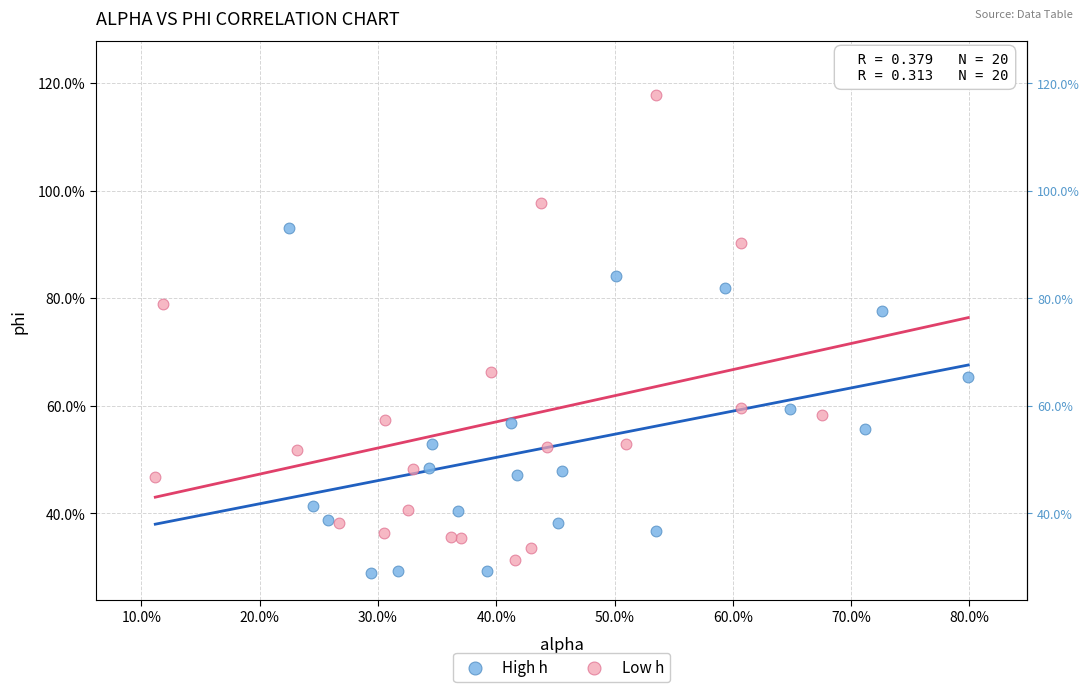

What are all the series names shown in the legend?

High h, Low h